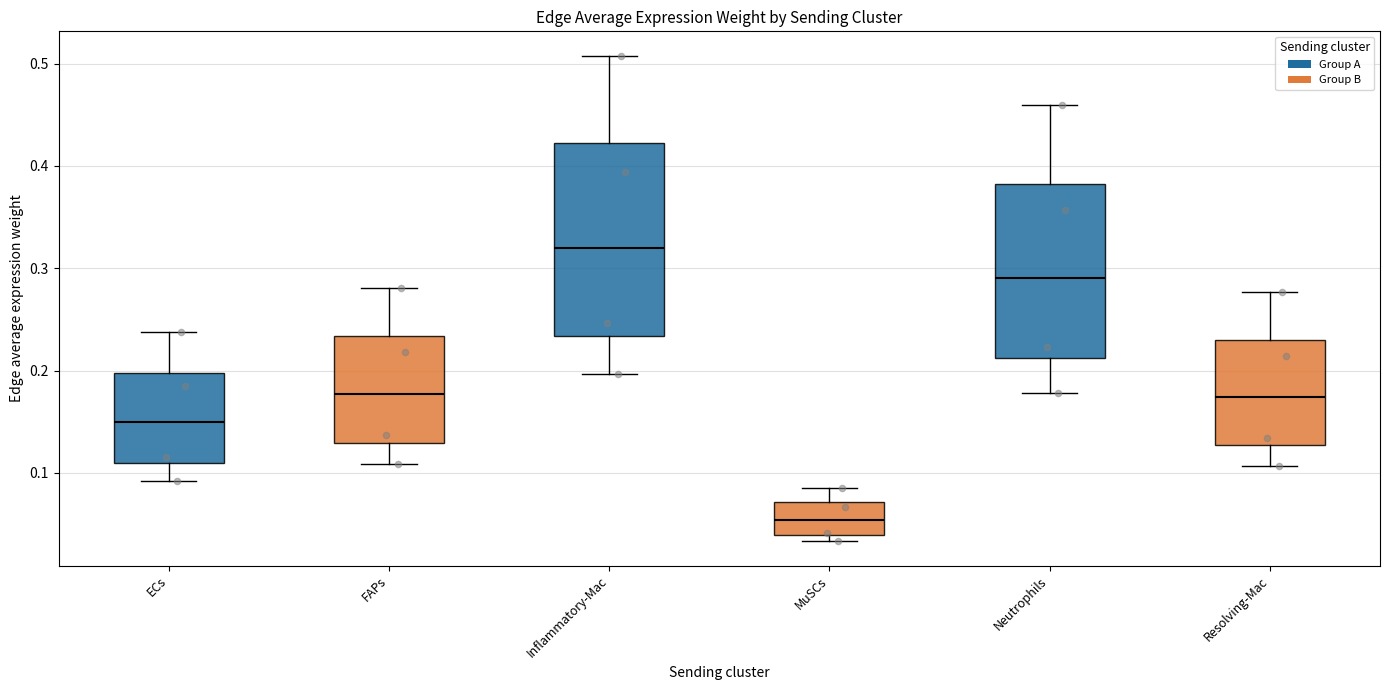

Which box has the highest median line?

Inflammatory-Mac